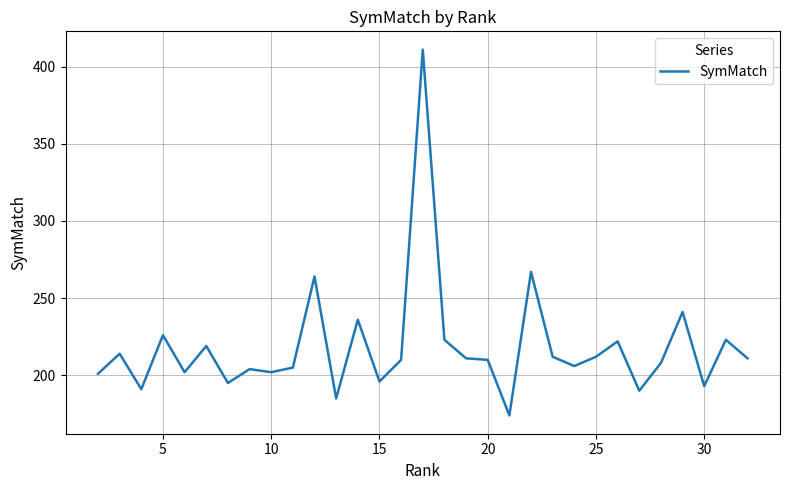

What is the difference between the maximum and minimum values?

237